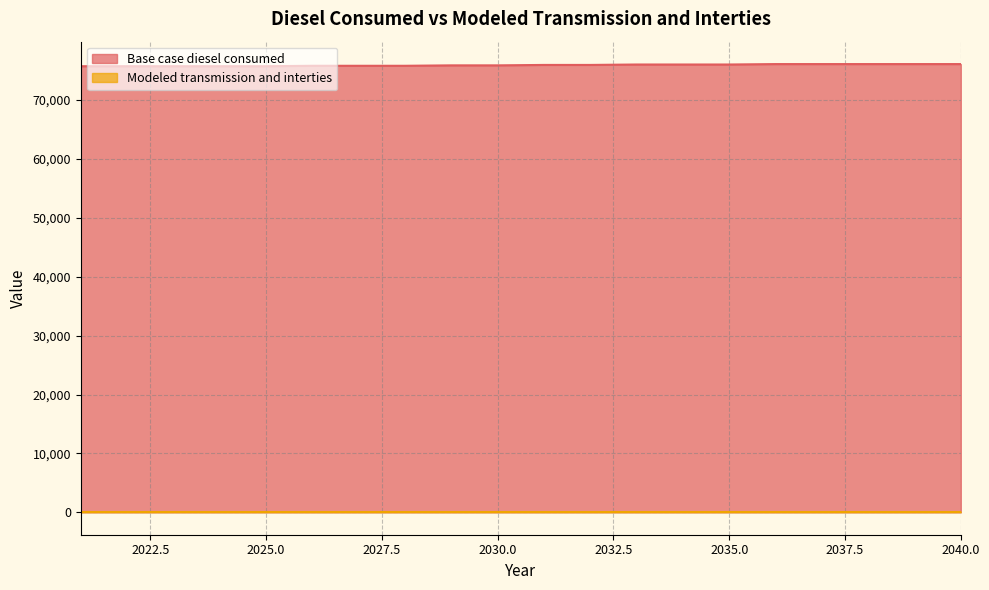

Reading left to right, extract all data points from this chart.

2021=75745.1	2022=75745.1	2023=75745.1	2024=75745.1	2025=75745.1	2026=75817.4	2027=75817.4	2028=75817.4	2029=75889.8	2030=75889.8	2031=75962.1	2032=75962.1	2033=76034.5	2034=76034.5	2035=76034.5	2036=76106.8	2037=76106.8	2038=76106.8	2039=76106.8	2040=76106.8